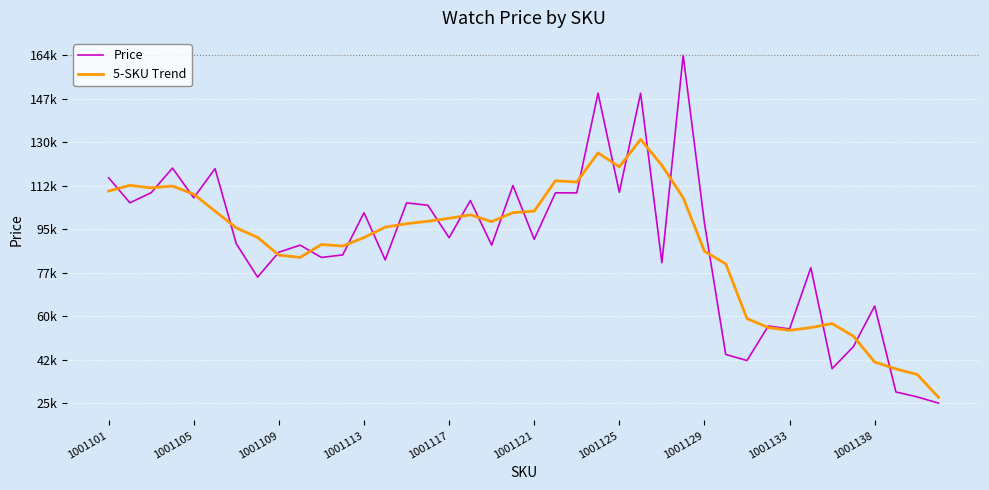

Which series has the largest total across all categories?

5-SKU Trend